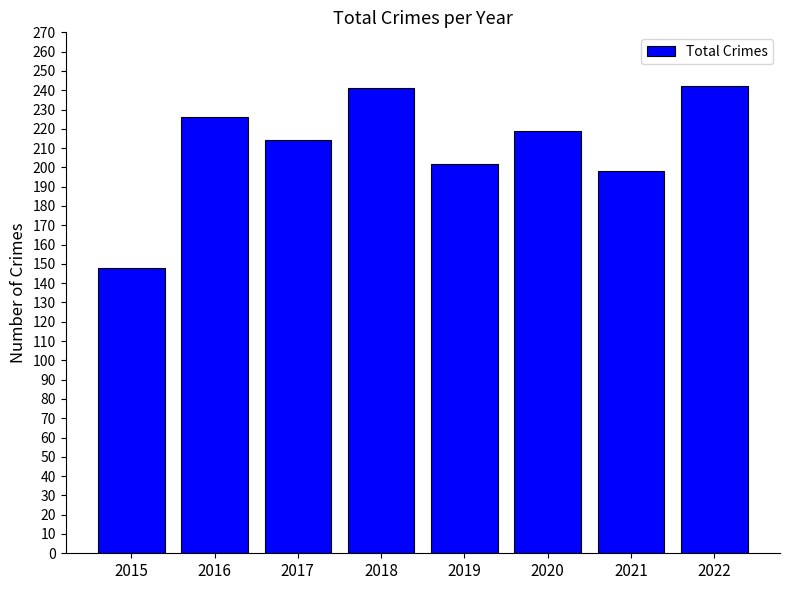

What is the greatest value displayed?

242